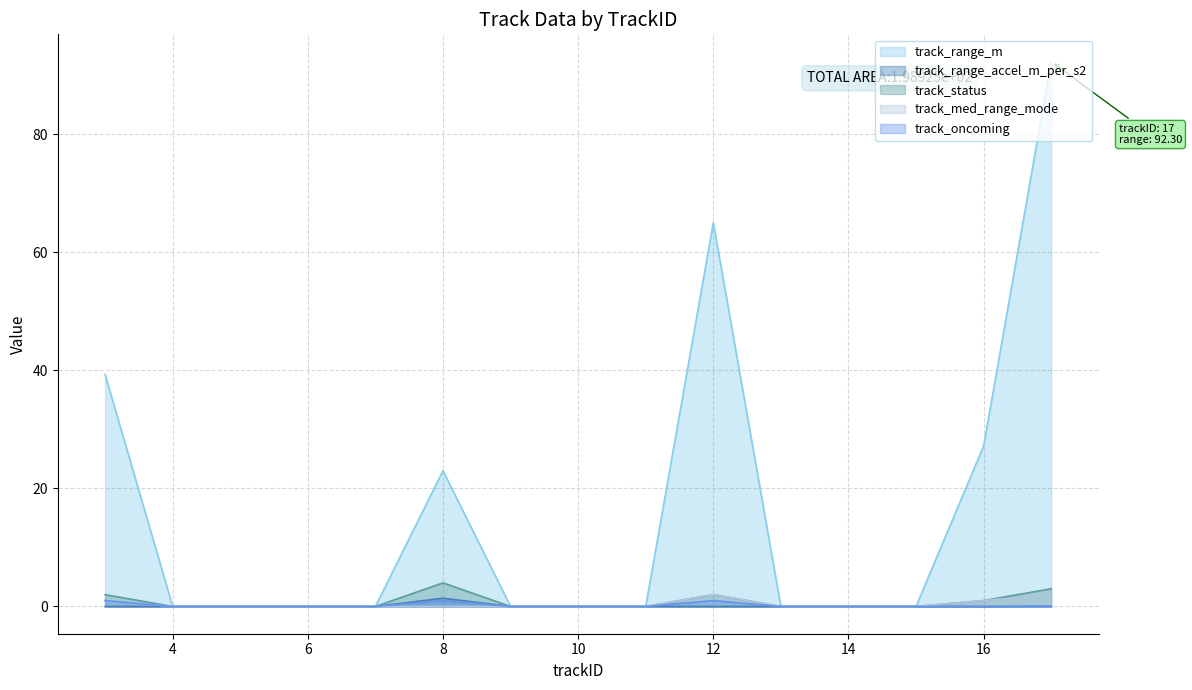

True or false: track_oncoming has a value of -0.3 at 4.

False